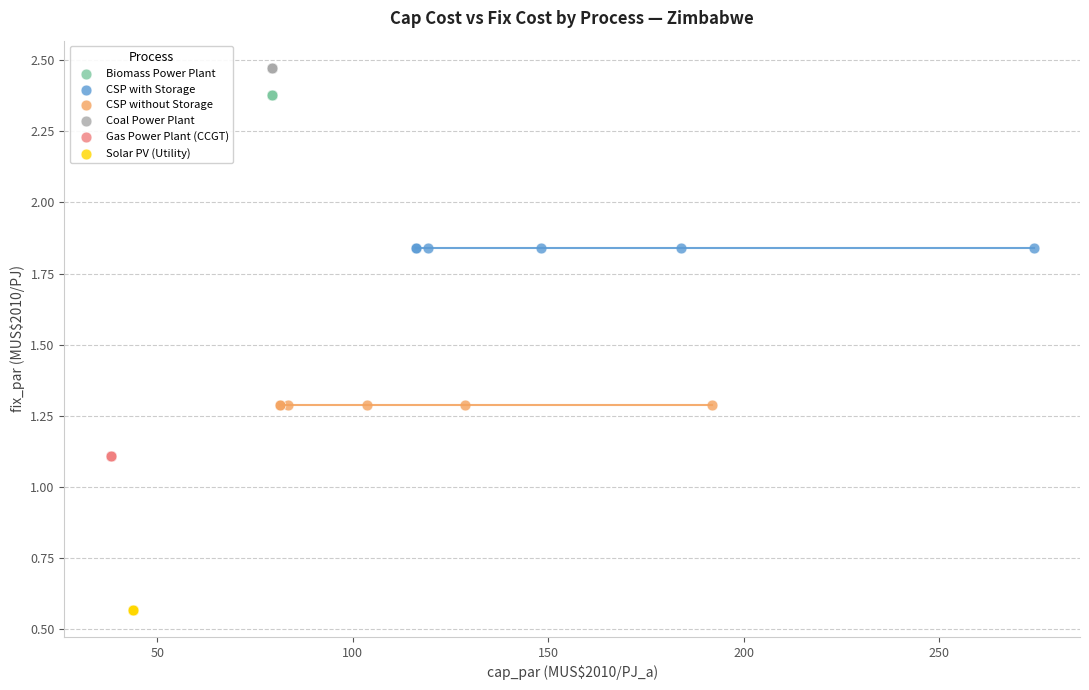

Which series reaches the minimum Y coordinate?

Solar PV (Utility)